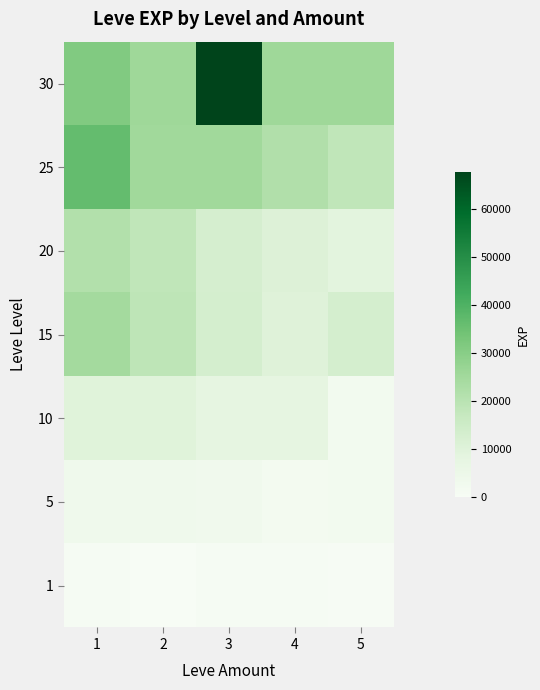

At 1, list the series in order from largest to smallest.

25, 30, 15, 20, 10, 5, 1